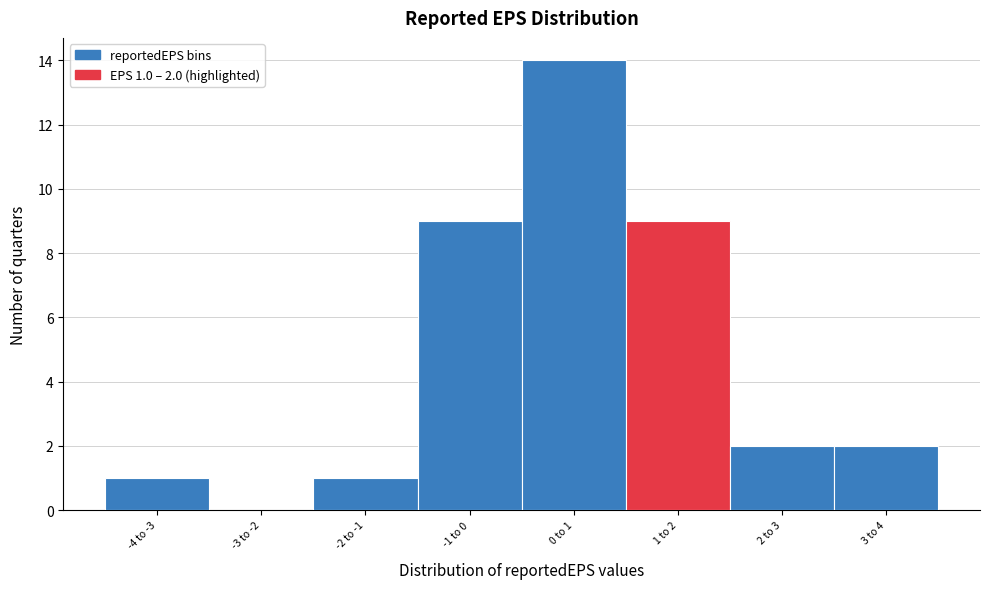

Reading left to right, transcribe all the data shown in this chart.

-4 to -3=1	-3 to -2=0	-2 to -1=1	-1 to 0=9	0 to 1=14	1 to 2=9	2 to 3=2	3 to 4=2